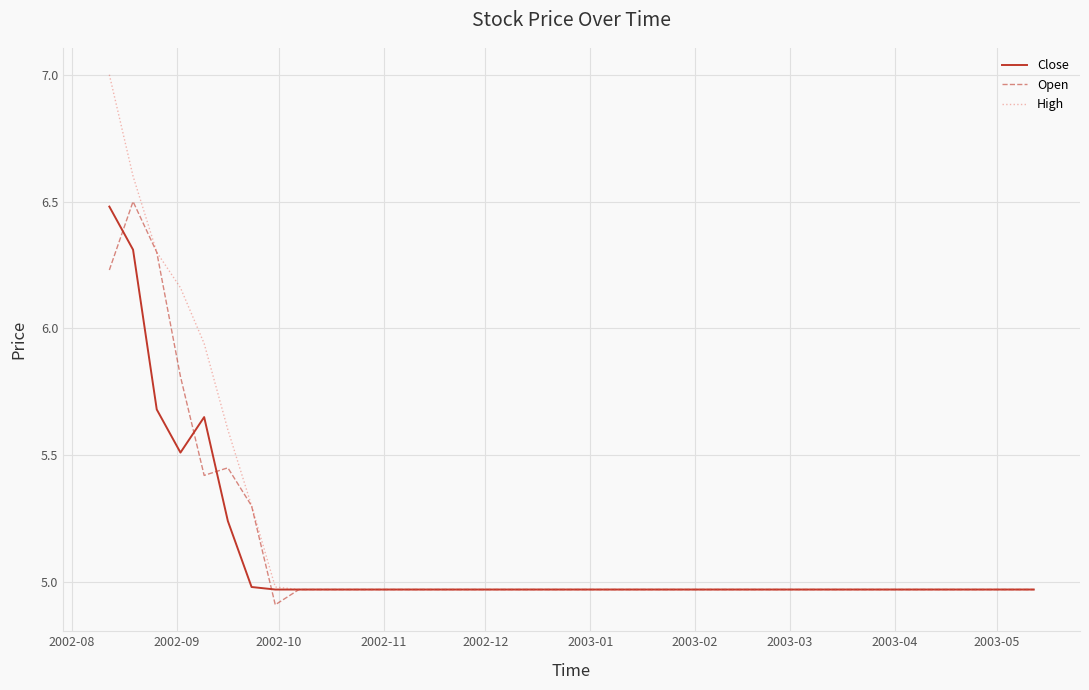

What is the smallest value displayed?

4.9